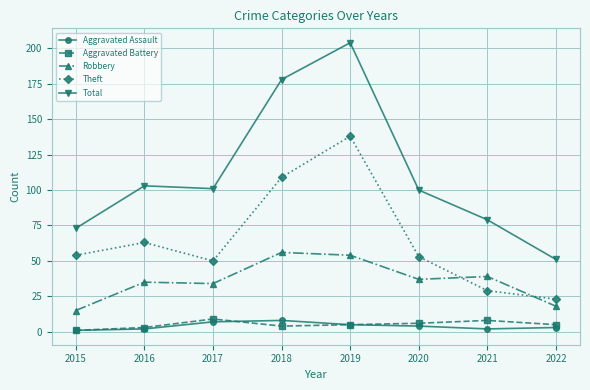

True or false: Total and Aggravated Assault cross at least once.

False